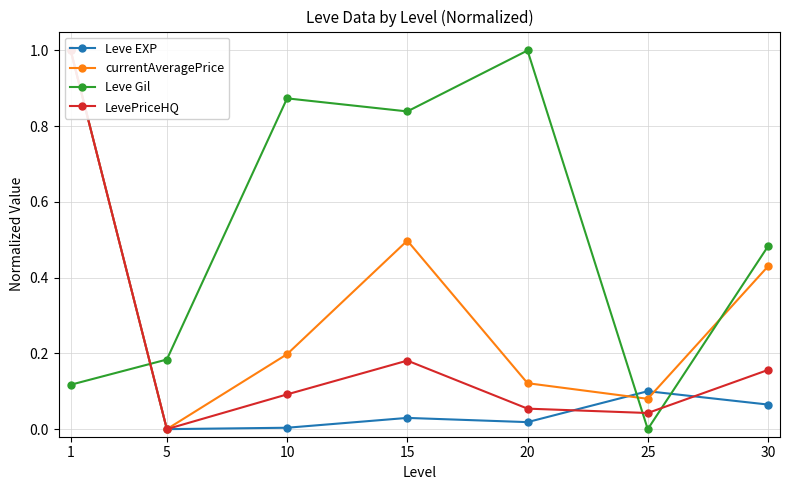

What is the approximate value of currentAveragePrice at 10?

0.2